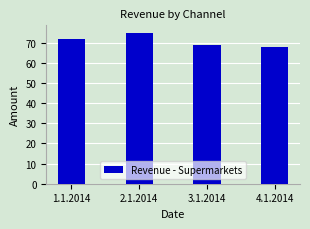

How many categories are shown in the chart?

4